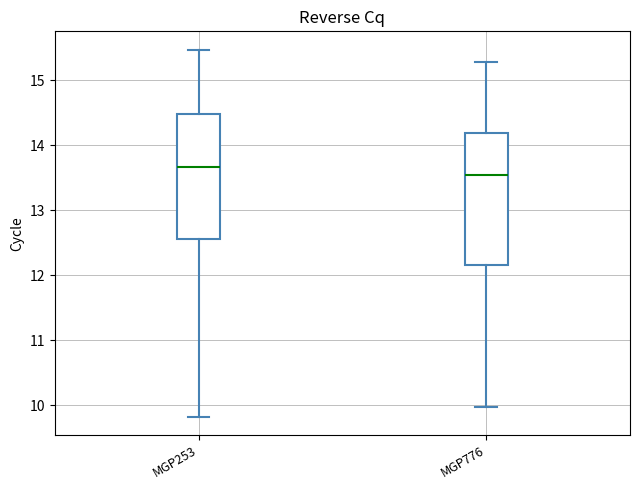

Which box has the highest median line?

MGP253